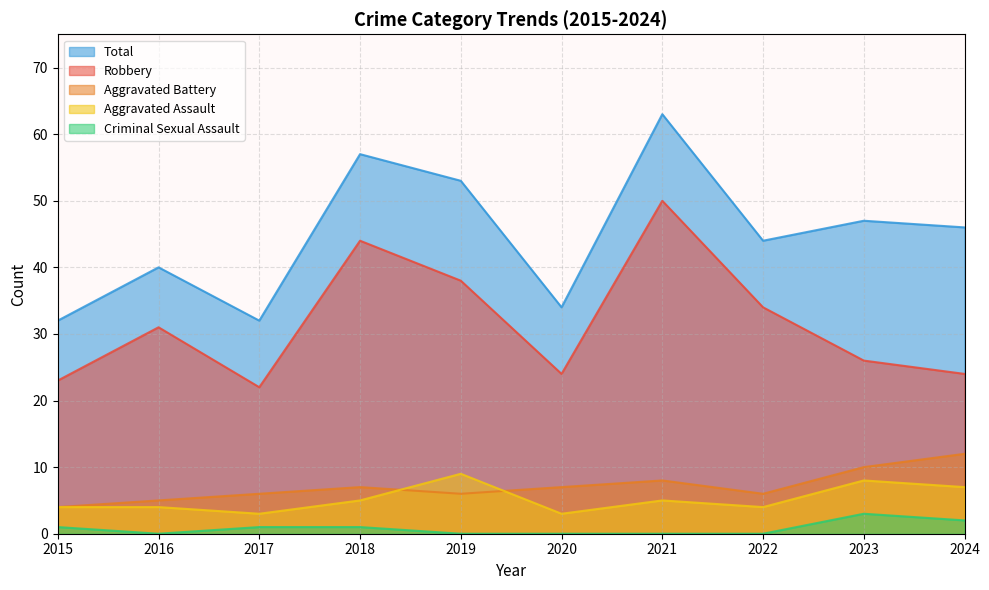

Reading left to right, what are all the values shown in this chart?

Aggravated Assault: 2015=4	2016=4	2017=3	2018=5	2019=9	2020=3	2021=5	2022=4	2023=8	2024=7
Aggravated Battery: 2015=4	2016=5	2017=6	2018=7	2019=6	2020=7	2021=8	2022=6	2023=10	2024=12
Criminal Sexual Assault: 2015=1	2016=0	2017=1	2018=1	2019=0	2020=0	2021=0	2022=0	2023=3	2024=2
Robbery: 2015=23	2016=31	2017=22	2018=44	2019=38	2020=24	2021=50	2022=34	2023=26	2024=24
Total: 2015=32	2016=40	2017=32	2018=57	2019=53	2020=34	2021=63	2022=44	2023=47	2024=46